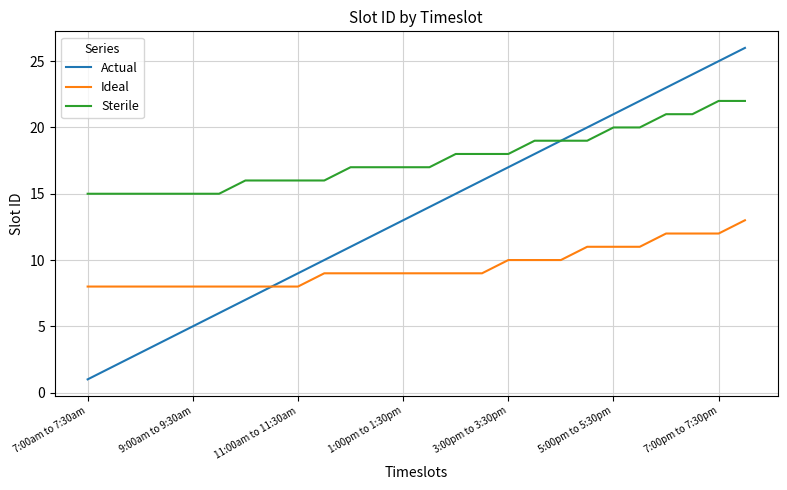

Does the chart display data point markers on the line(s)?

No